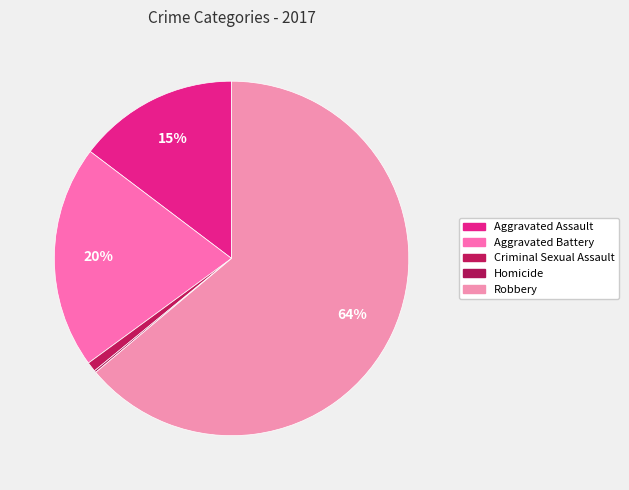

What percentage is the Robbery slice, to the nearest percent?

64%